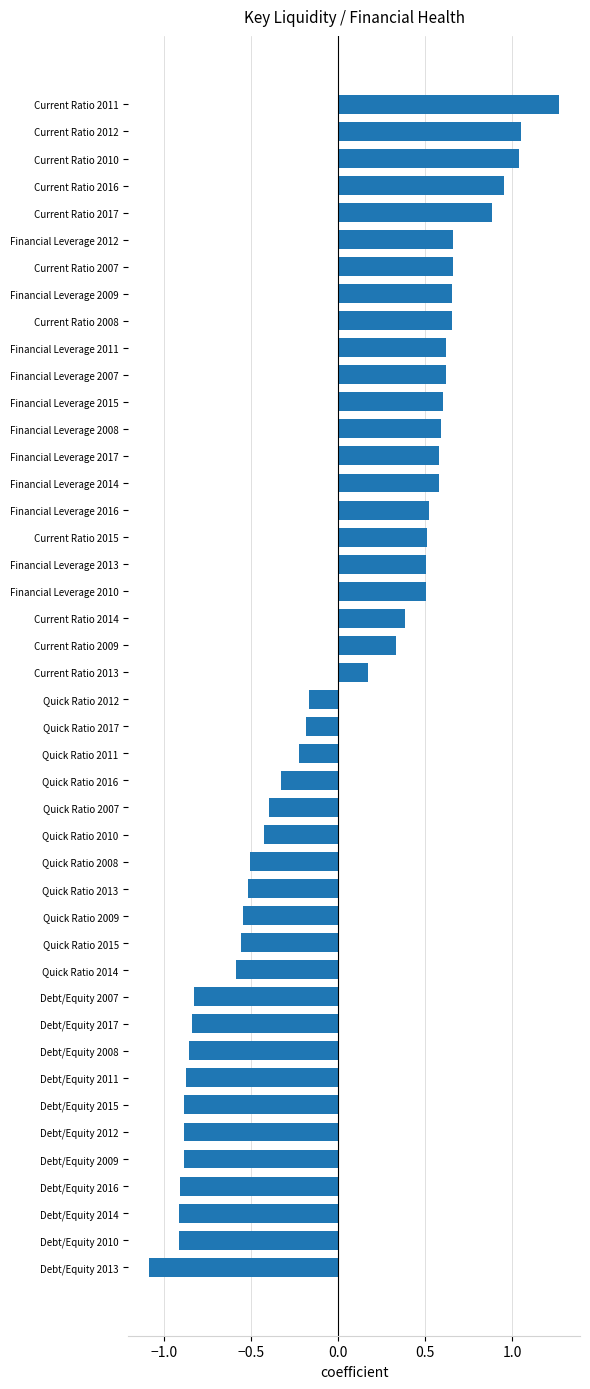

Which has a higher value, Financial Leverage 2010 or Debt/Equity 2016?

Financial Leverage 2010